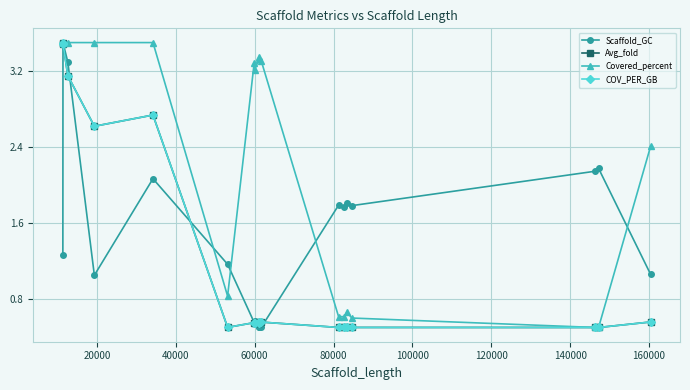

Which series has the largest total across all categories?

Covered_percent